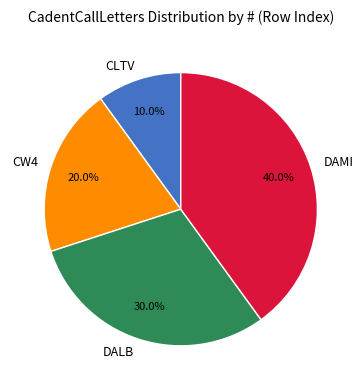

Between CLTV and CW4, which is larger?

CW4